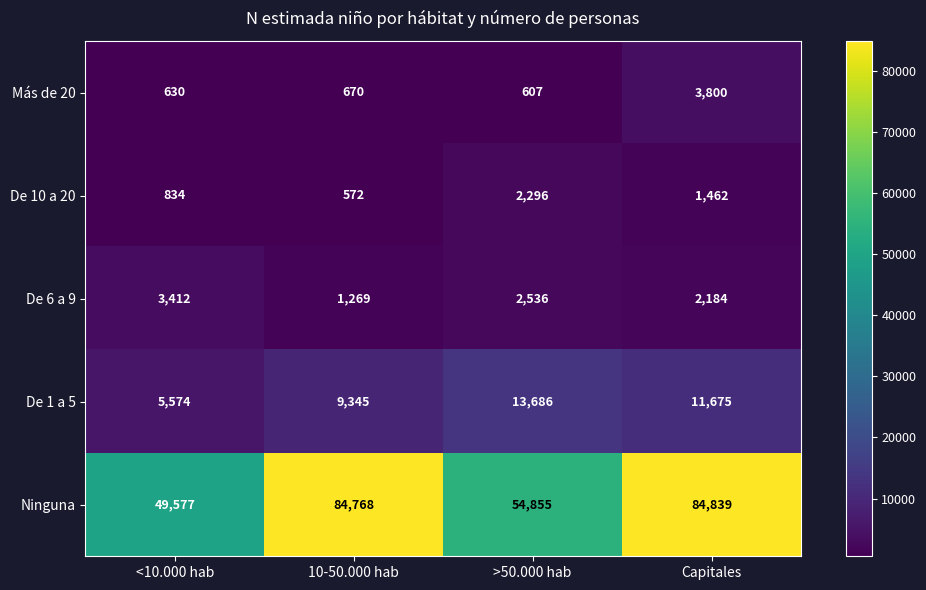

Count the number of data series in this chart.

5